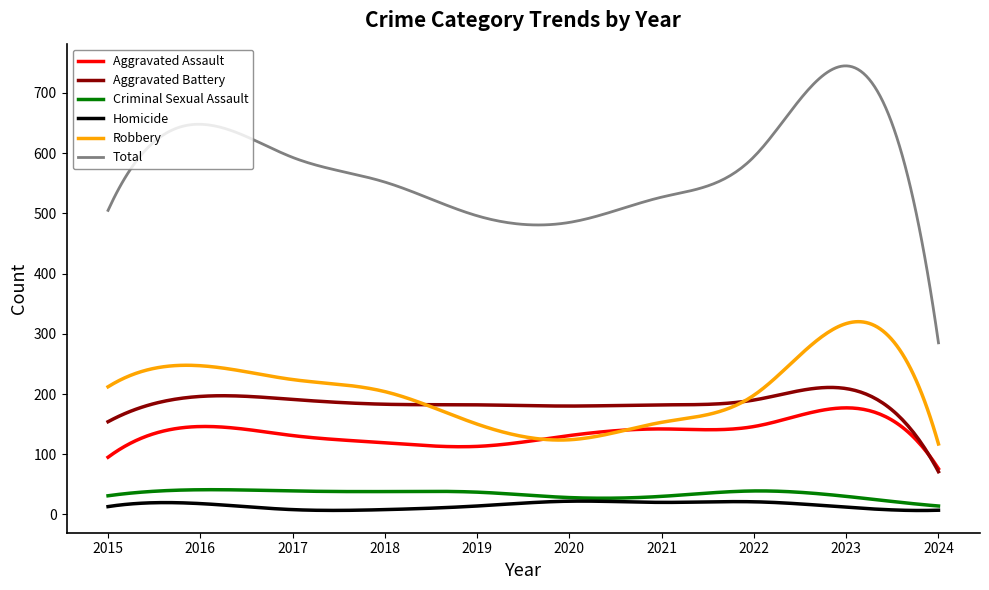

In Aggravated Assault, how many points are lower than both neighbors (excluding endpoints)?

2